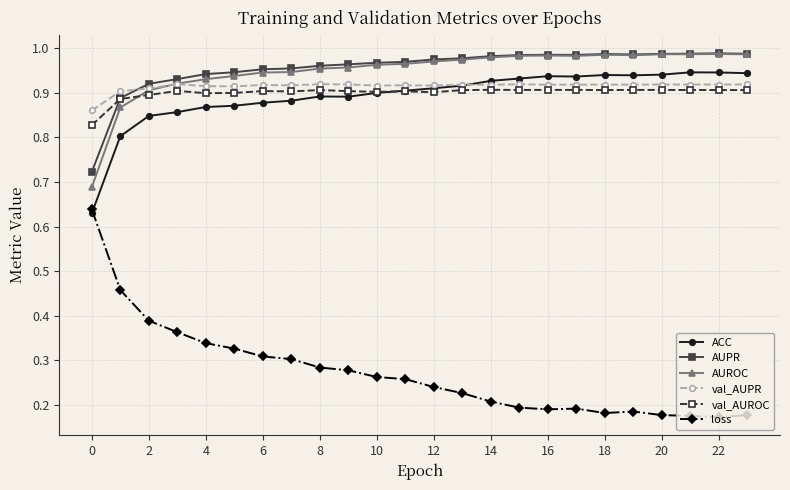

Is this an area chart (filled region under the line)?

No